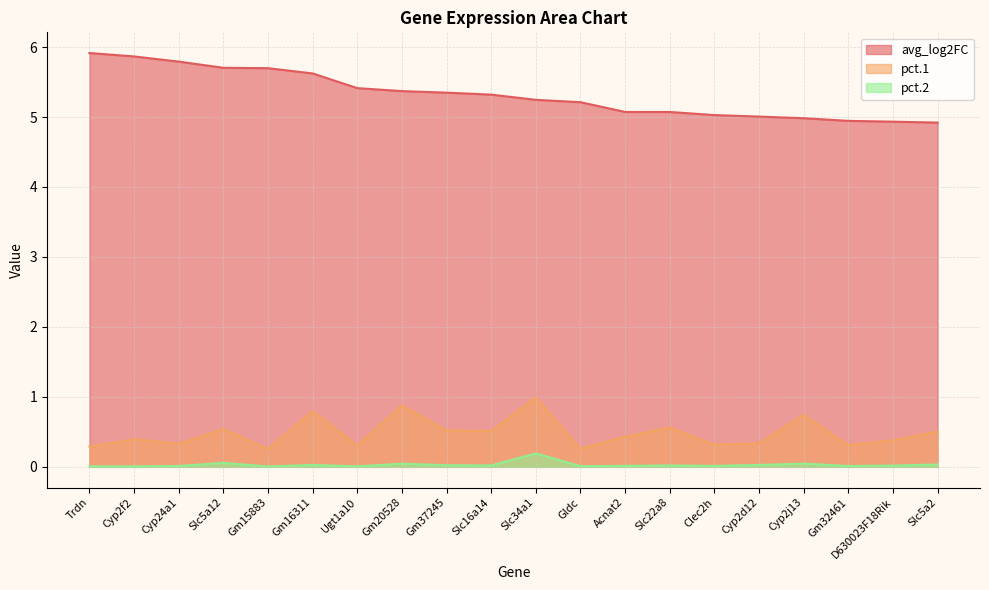

Reading left to right, list all the values displayed in this chart.

avg_log2FC: Trdn=5.9	Cyp2f2=5.9	Cyp24a1=5.8	Slc5a12=5.7	Gm15883=5.7	Gm16311=5.6	Ugt1a10=5.4	Gm20528=5.4	Gm37245=5.3	Slc16a14=5.3	Slc34a1=5.2	Gldc=5.2	Acnat2=5.1	Slc22a8=5.1	Clec2h=5.0	Cyp2d12=5.0	Cyp2j13=5.0	Gm32461=4.9	D630023F18Rik=4.9	Slc5a2=4.9
pct.1: Trdn=0.3	Cyp2f2=0.4	Cyp24a1=0.3	Slc5a12=0.5	Gm15883=0.3	Gm16311=0.8	Ugt1a10=0.3	Gm20528=0.9	Gm37245=0.5	Slc16a14=0.5	Slc34a1=1.0	Gldc=0.3	Acnat2=0.4	Slc22a8=0.6	Clec2h=0.3	Cyp2d12=0.3	Cyp2j13=0.7	Gm32461=0.3	D630023F18Rik=0.4	Slc5a2=0.5
pct.2: Trdn=0.0	Cyp2f2=0.0	Cyp24a1=0.0	Slc5a12=0.1	Gm15883=0.0	Gm16311=0.0	Ugt1a10=0.0	Gm20528=0.0	Gm37245=0.0	Slc16a14=0.0	Slc34a1=0.2	Gldc=0.0	Acnat2=0.0	Slc22a8=0.0	Clec2h=0.0	Cyp2d12=0.0	Cyp2j13=0.0	Gm32461=0.0	D630023F18Rik=0.0	Slc5a2=0.0